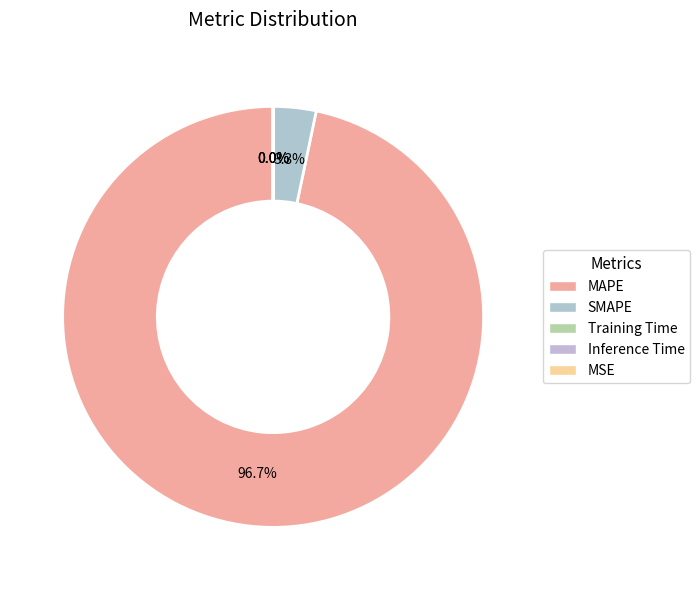

To the nearest percent, what is the difference between the largest and smallest slice percentages?

97%